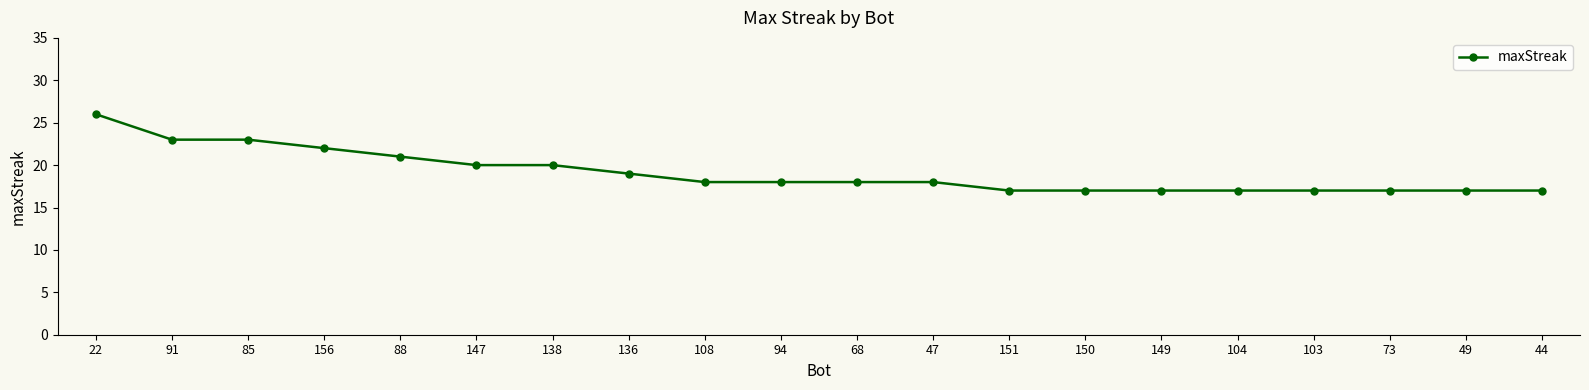

Which category has the highest value across all series?

22